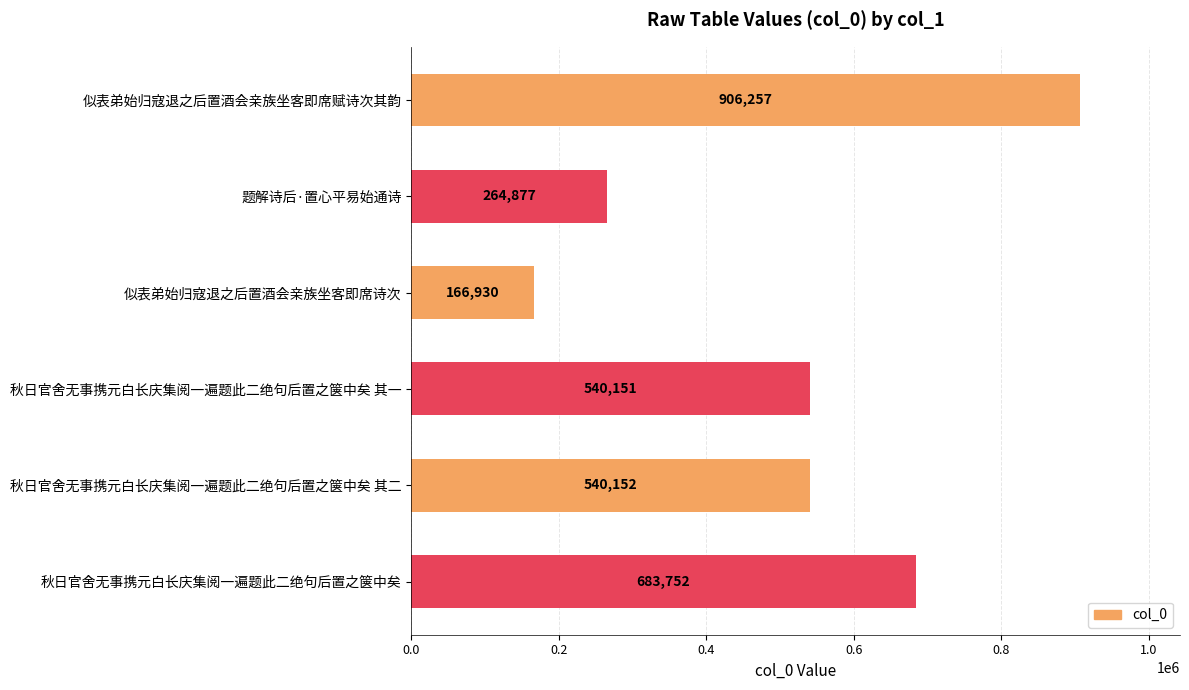

What is the label of the 1st bar from the top?

似表弟始归寇退之后置酒会亲族坐客即席赋诗次其韵